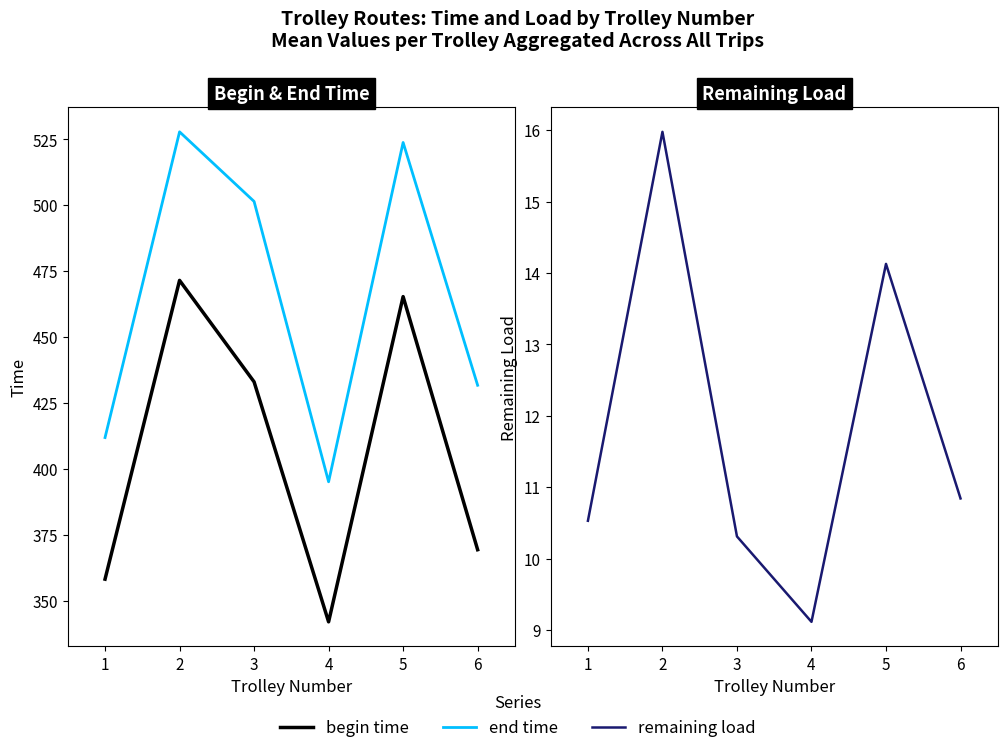

What is the value of the begin time point at the 6th from the left?

369.3